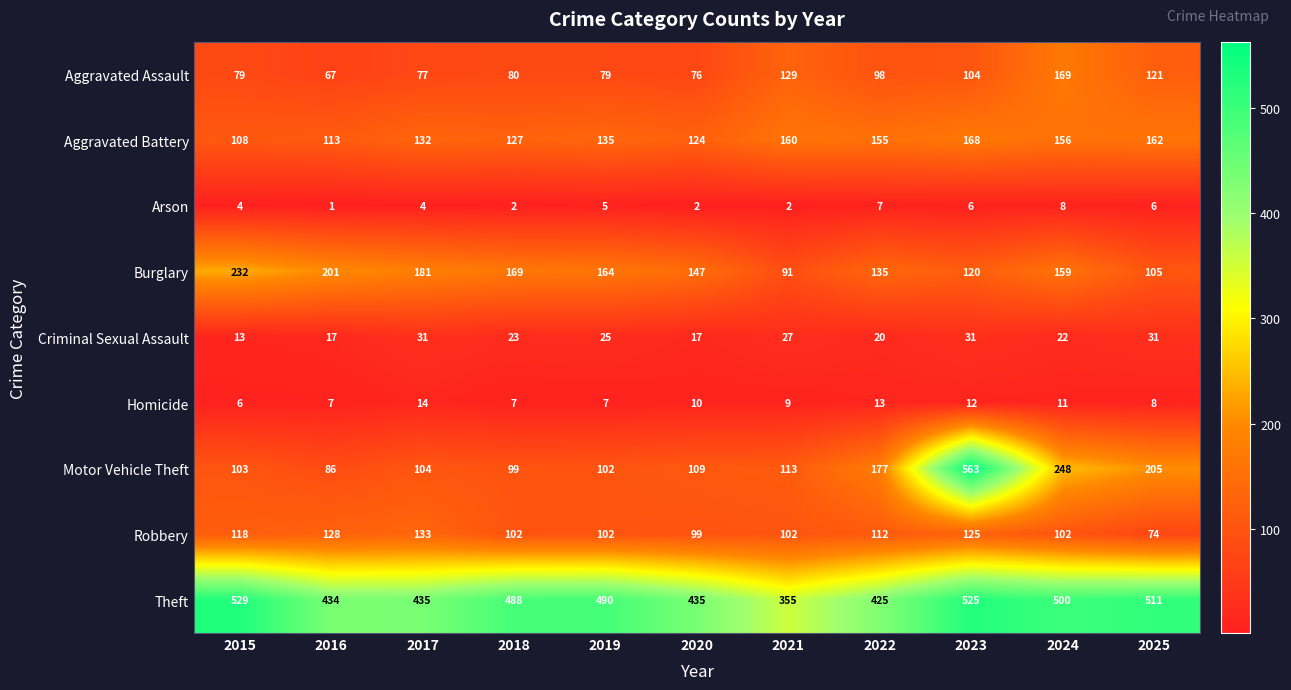

List the series in order of their peak value, highest first.

Motor Vehicle Theft, Theft, Burglary, Aggravated Assault, Aggravated Battery, Robbery, Criminal Sexual Assault, Homicide, Arson